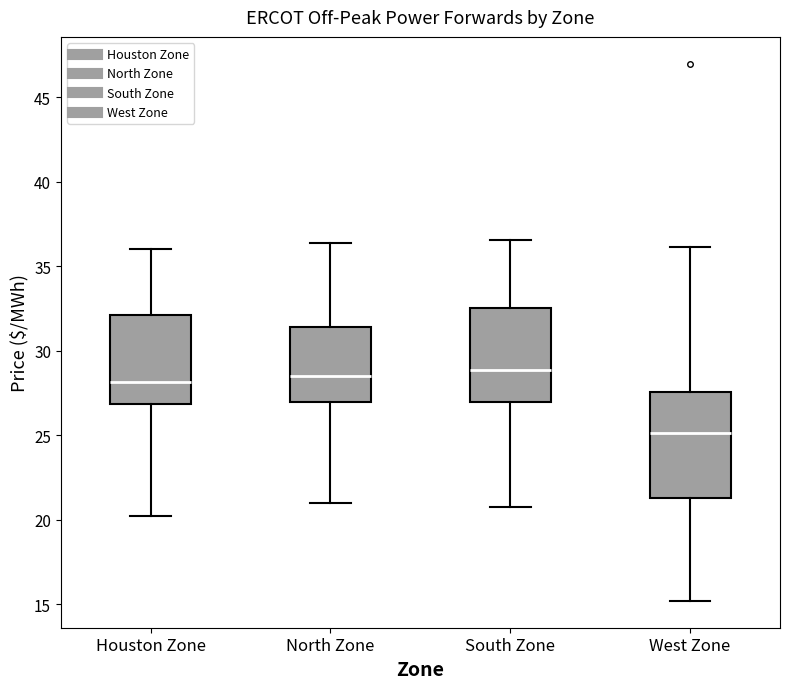

Reading left to right, read every box against the y-axis: the position of its median line, the range the box covers, and the ends of its whiskers. The values are not printed on the chart, so give them approximately, as read against the axis.

Houston Zone: median 28.0, box 27.0 to 32.0, whiskers 20.0 to 36.0
North Zone: median 28.5, box 27.0 to 31.5, whiskers 21.0 to 36.5
South Zone: median 29.0, box 27.0 to 32.5, whiskers 20.5 to 36.5
West Zone: median 25.0, box 21.5 to 27.5, whiskers 15.0 to 36.0